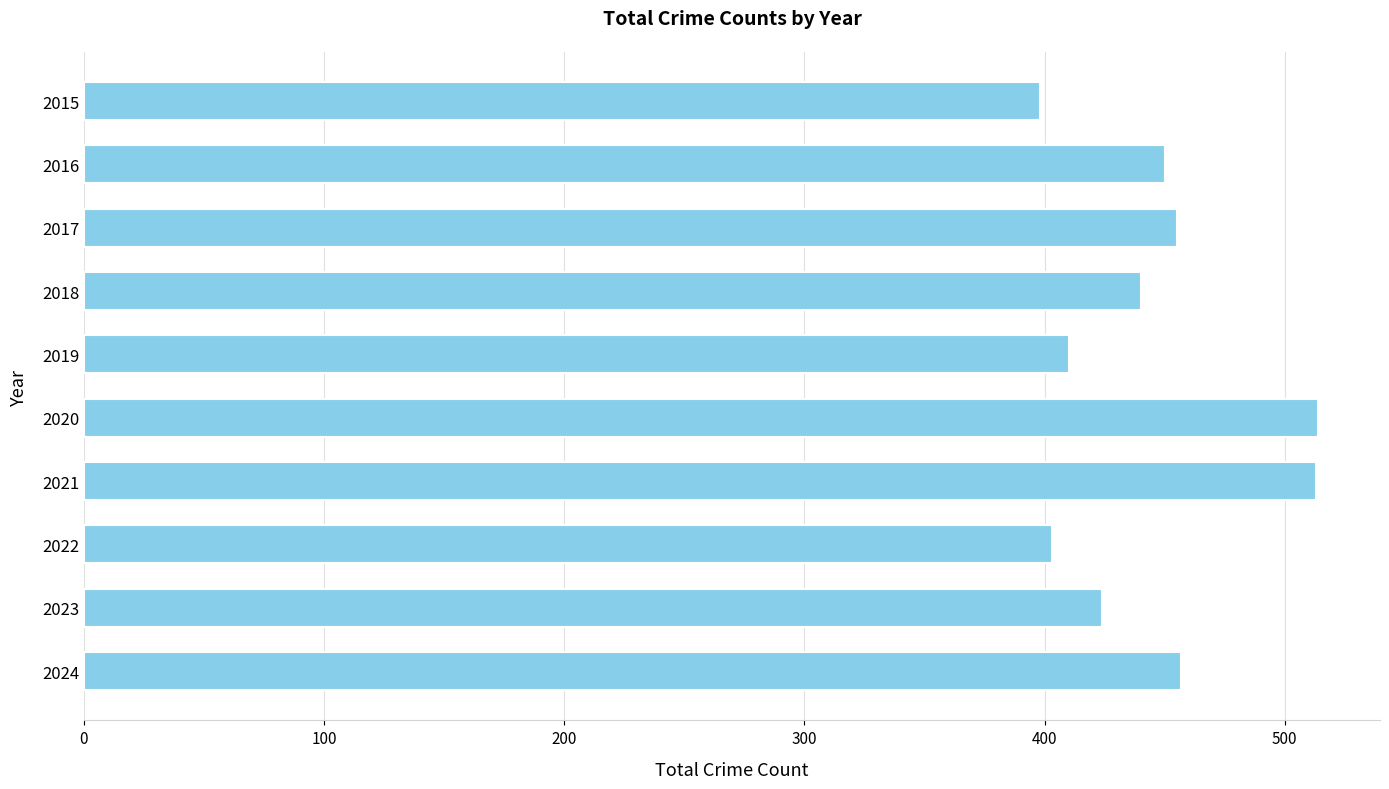

Is it true that the value at 2015 is 696?

False